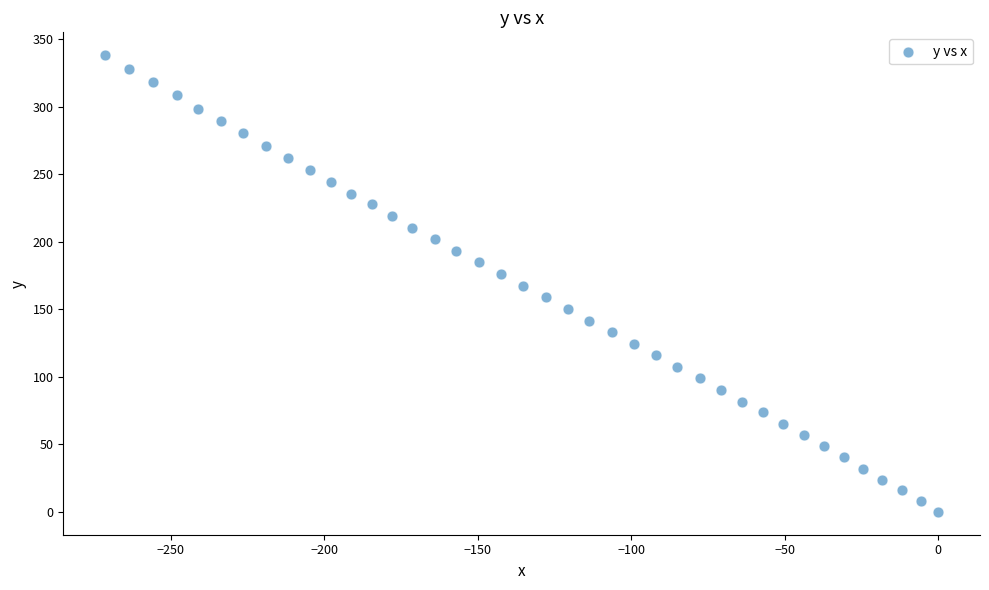

What is the range of X values (max minus min)?

271.5